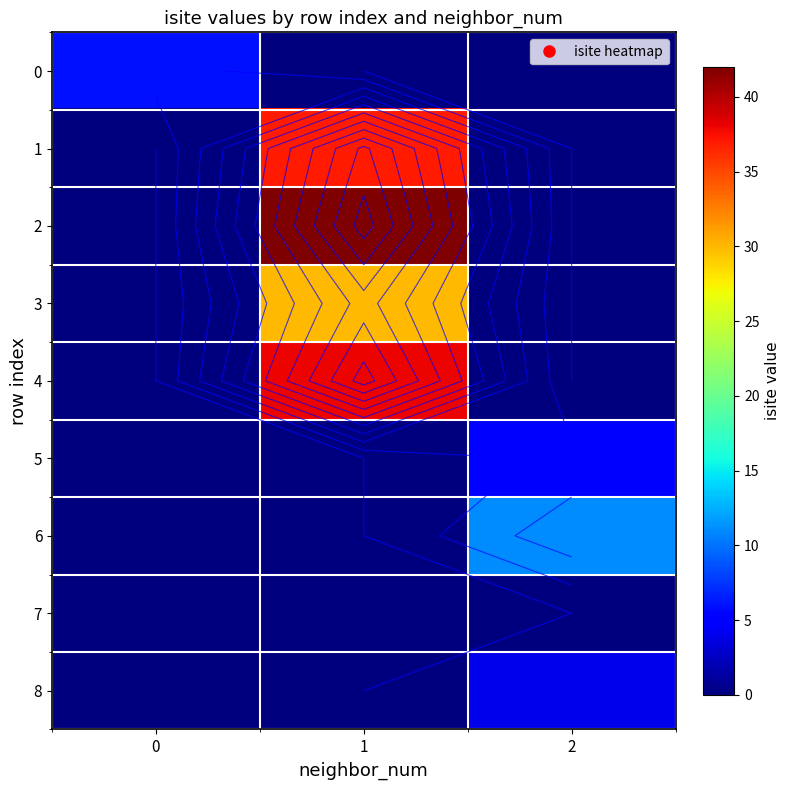

True or false: row_5 has a value of 0 at 1.

True